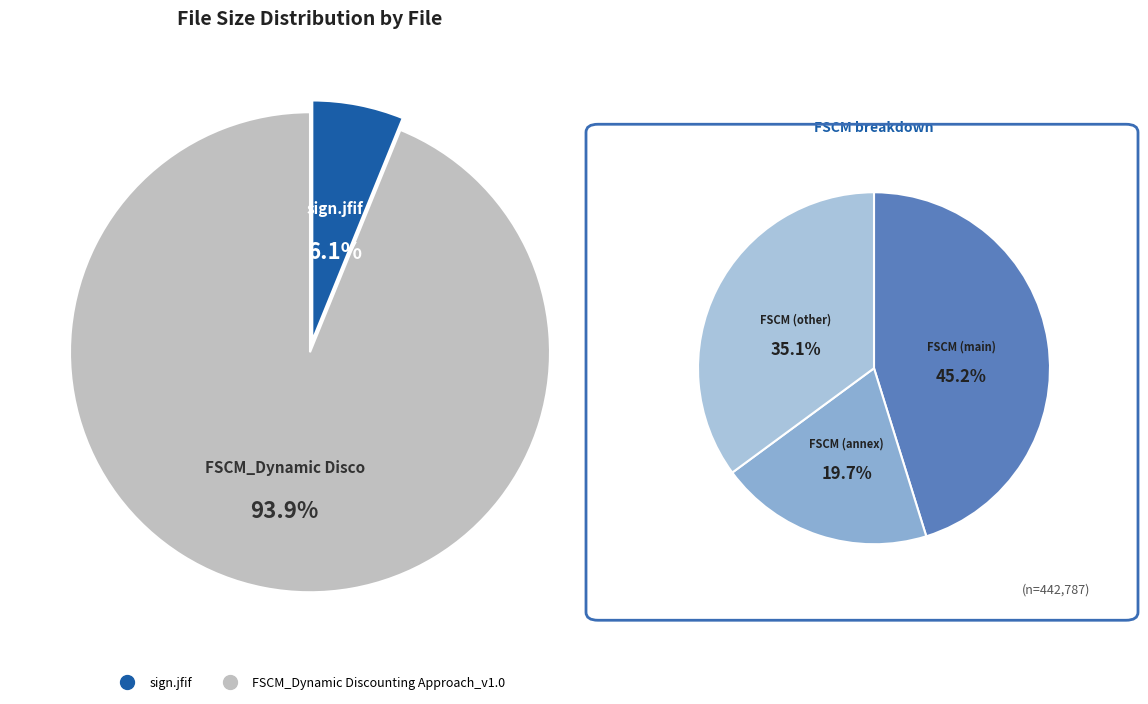

What is the change in value from sign.jfif to FSCM_Dynamic Discounting Approach_v1.0?

+388347